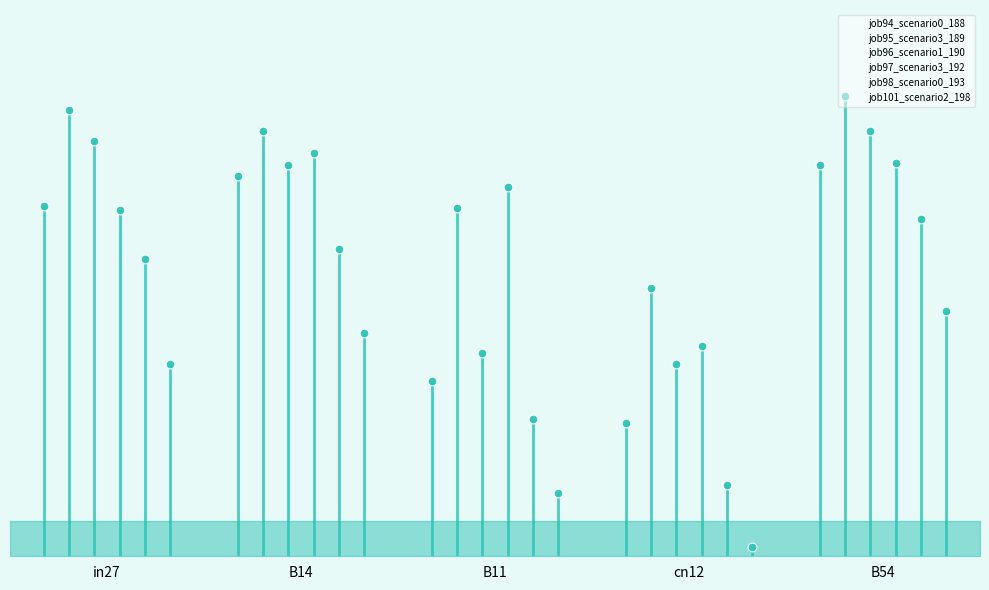

At how many categories does at least one series exceed 0?

5